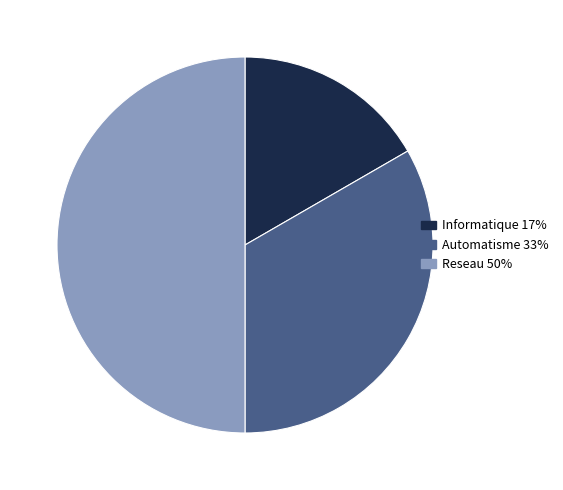

Do Reseau and Informatique together represent more than half of the pie?

Yes